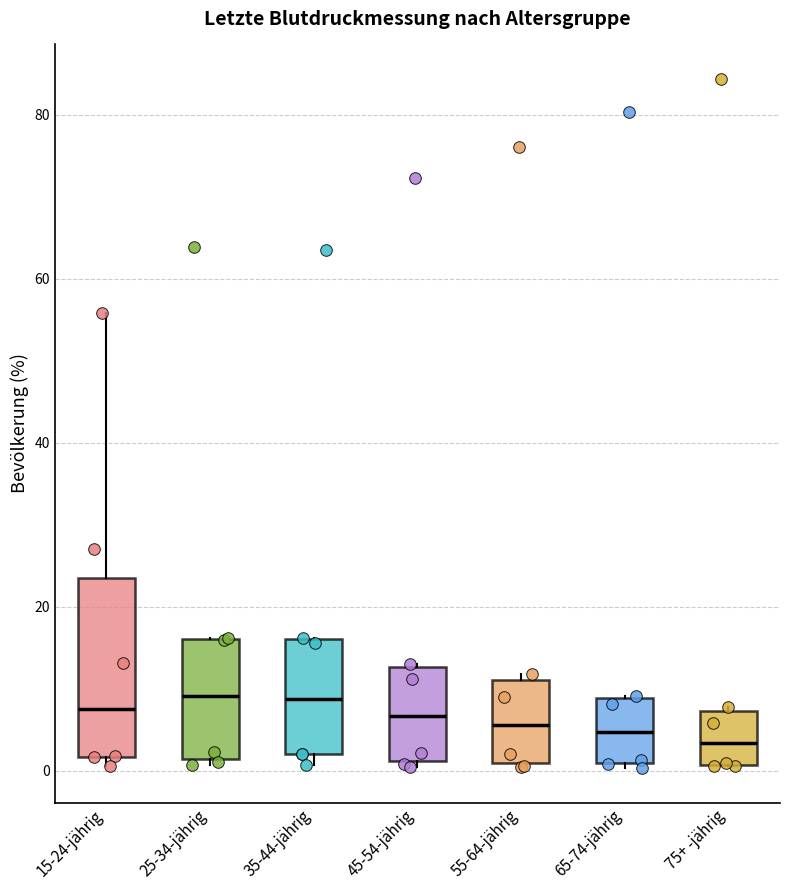

Which box is the tallest, from its lower edge to its upper edge?

15-24-jährig